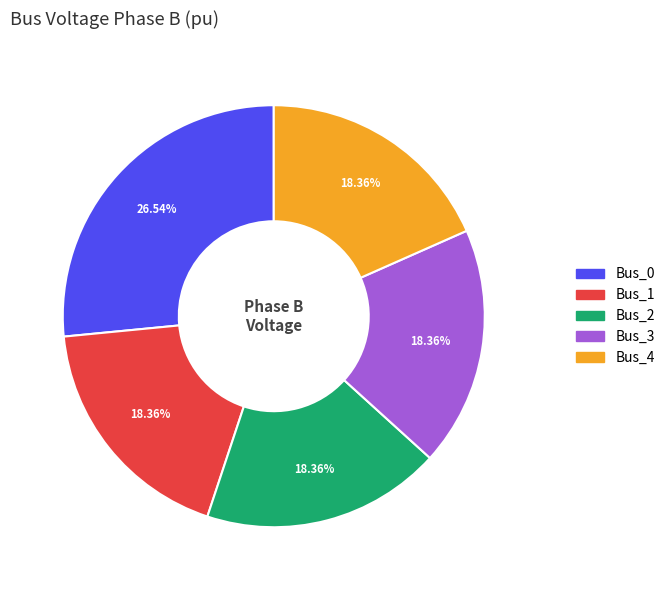

True or false: Bus_4 accounts for 18% of the total.

True